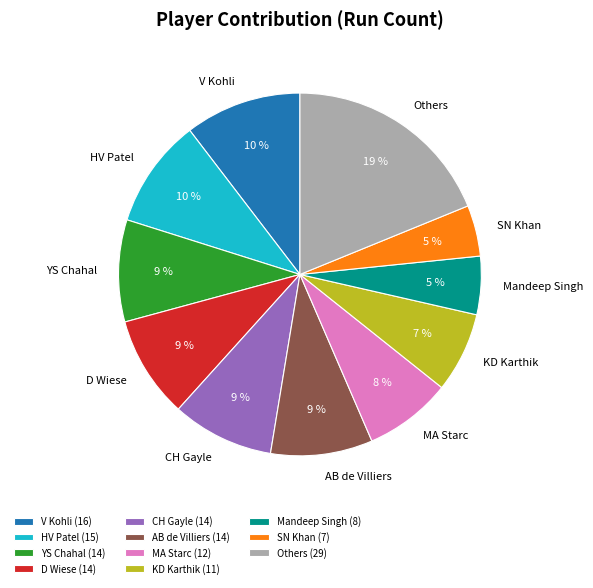

Approximately how many times larger is the value at Others compared to AB de Villiers?

2.1